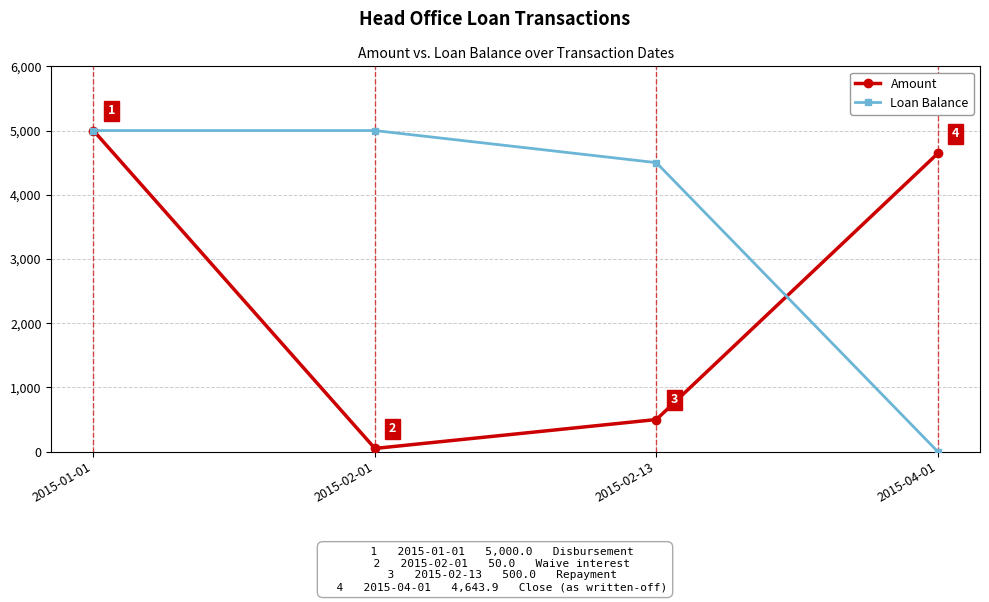

Which series has the largest range (max minus min)?

Loan Balance